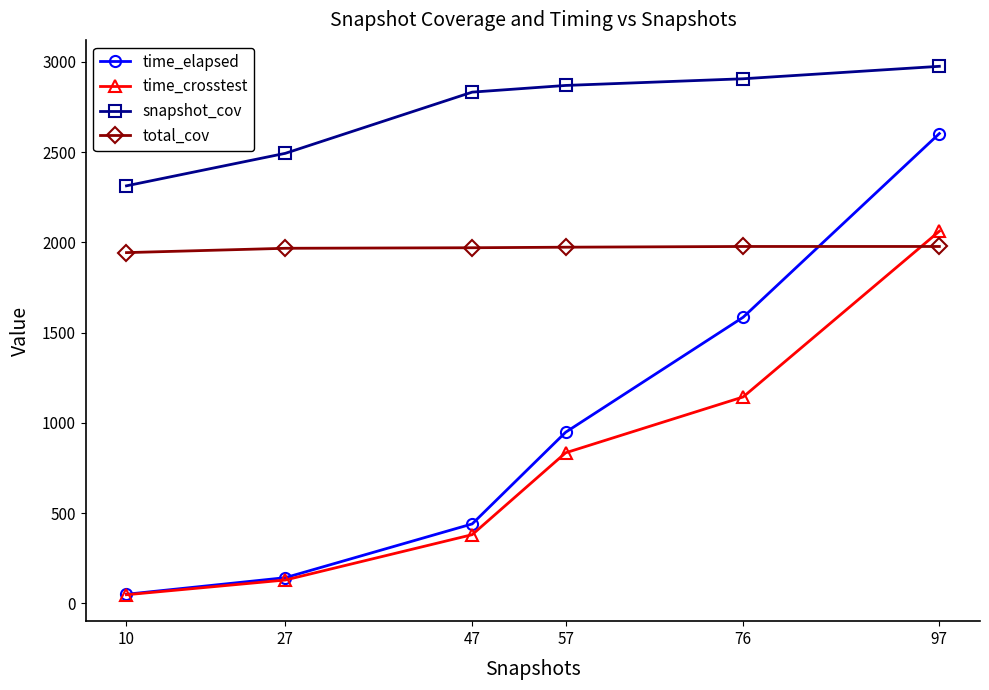

At which category is the sum across all series the highest?

97